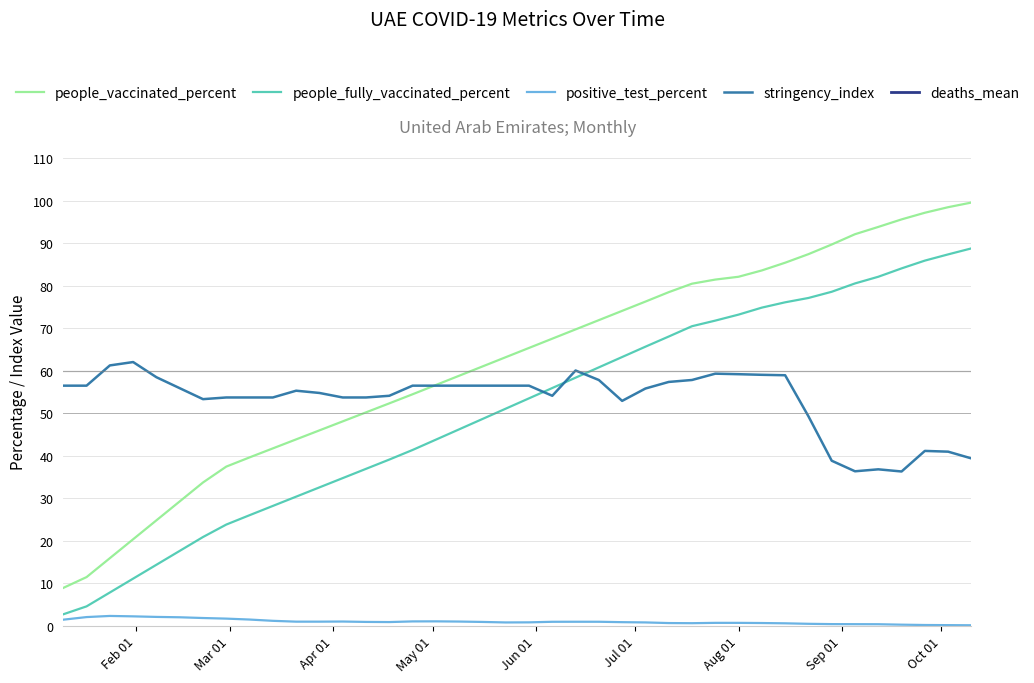

True or false: people_vaccinated_percent and positive_test_percent intersect in this chart.

False